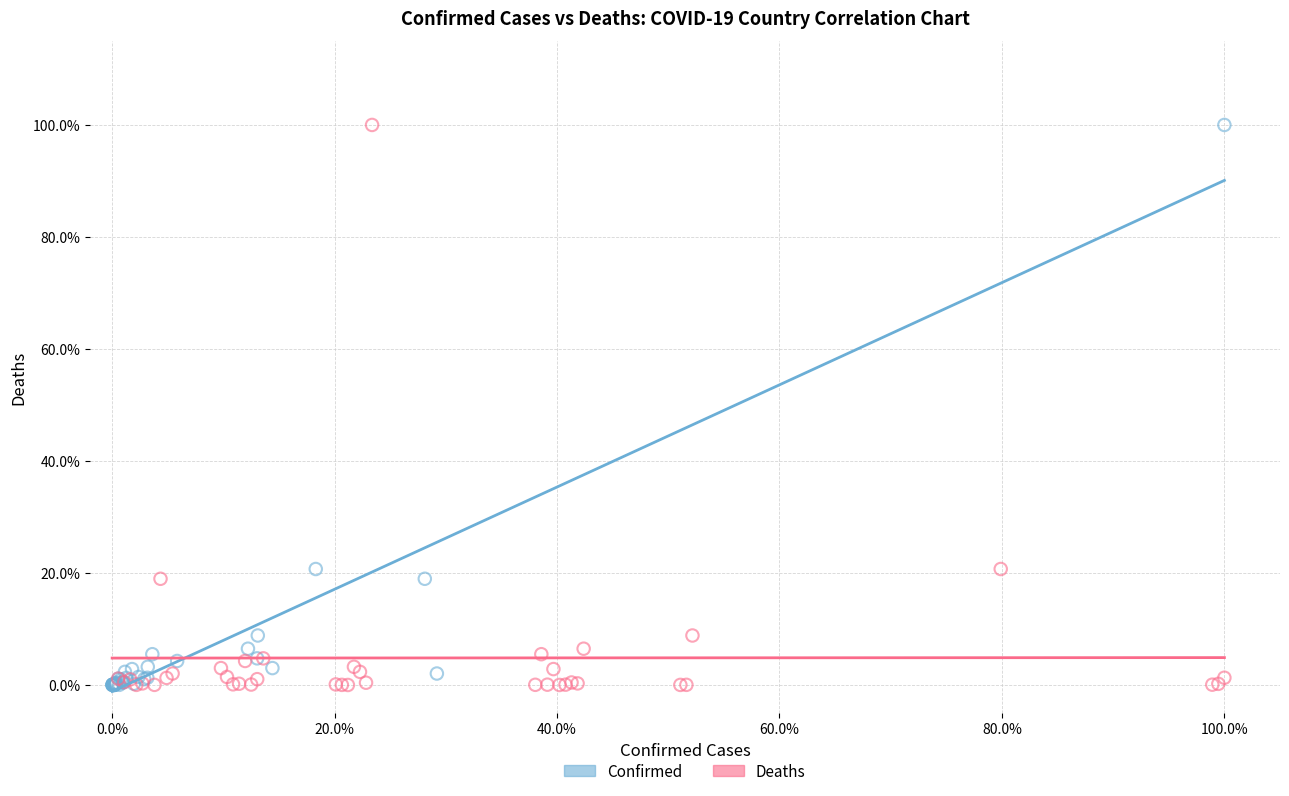

What are all the series names shown in the legend?

Confirmed, Deaths